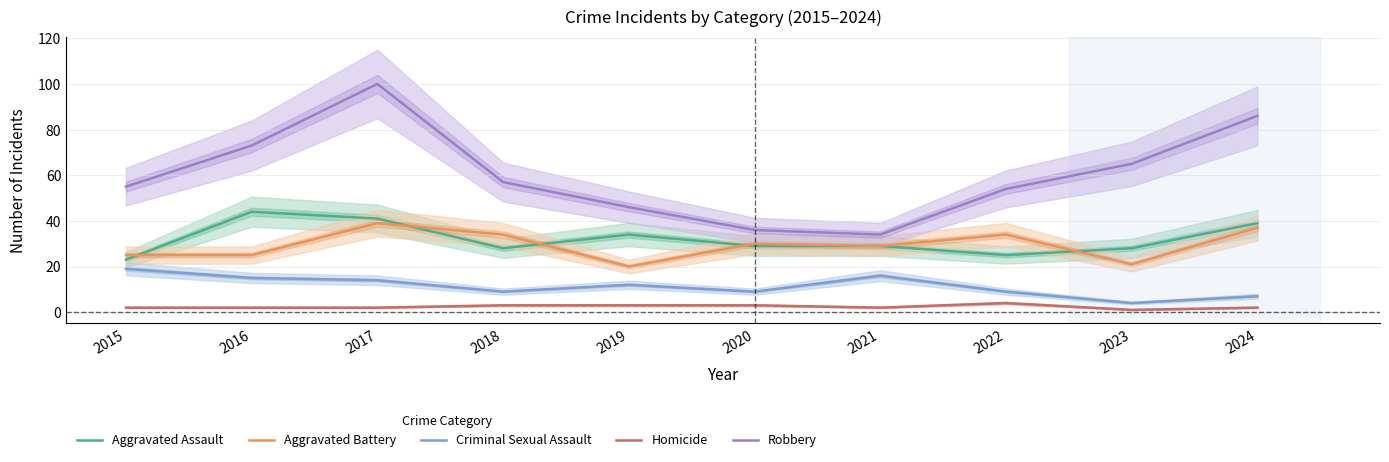

Which series has the largest total across all categories?

Robbery